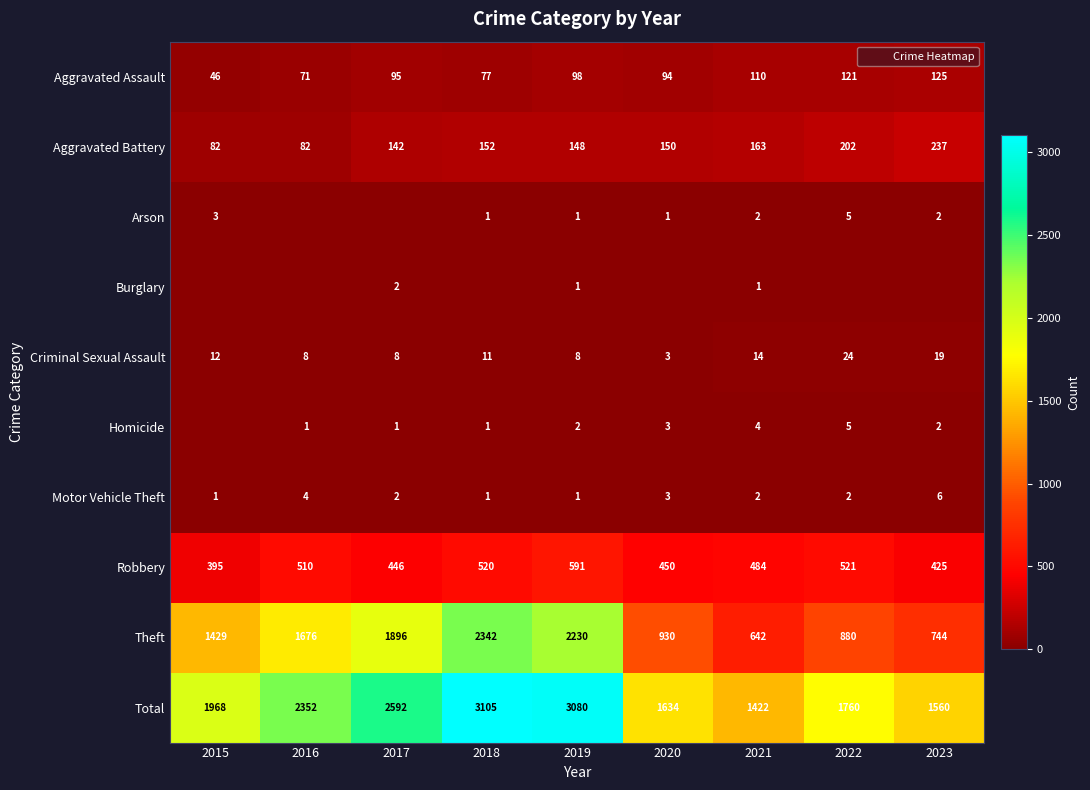

At which category does the chart reach its peak across all series?

2018